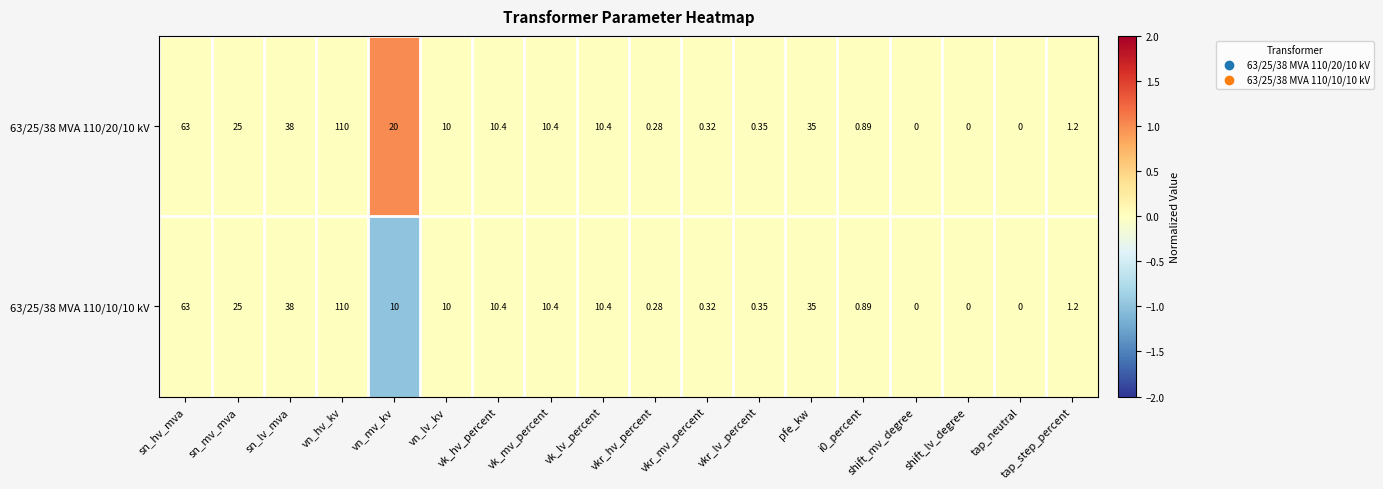

At which category is the sum across all series the highest?

vn_hv_kv